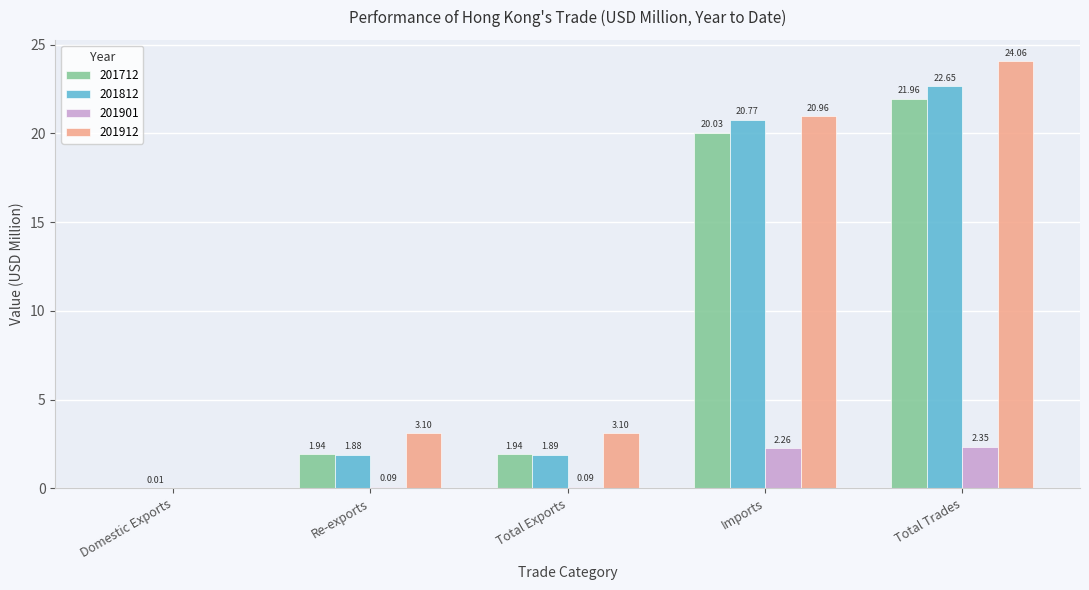

What is the total value across all series at Total Trades?

71.0